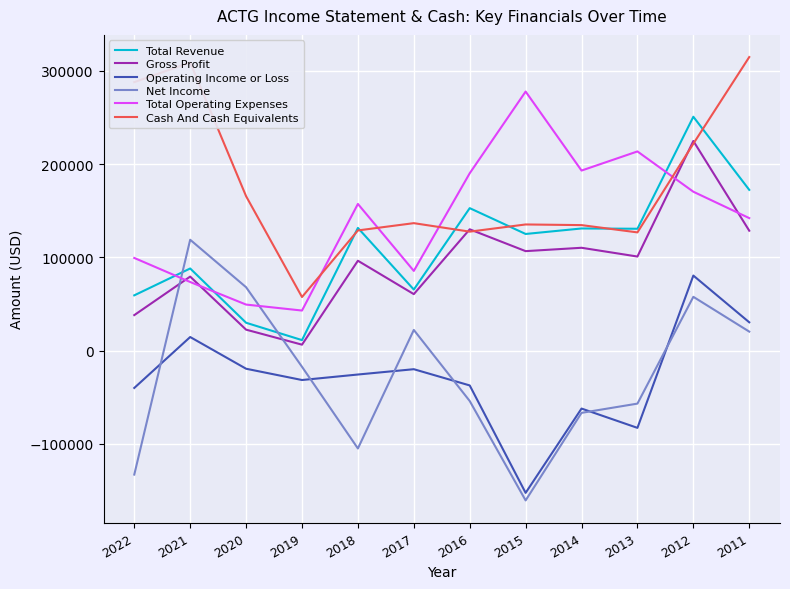

What is the difference between the maximum and second lowest values in the Operating Income or Loss series?

163300